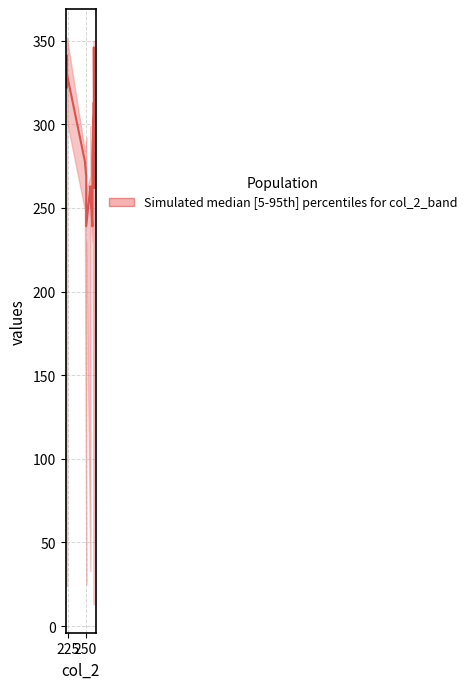

Reading left to right, extract all data points from this chart.

322	336	327	325	329	341	340	330	278	269	239	263	258	239	280	307	313	285	346	262